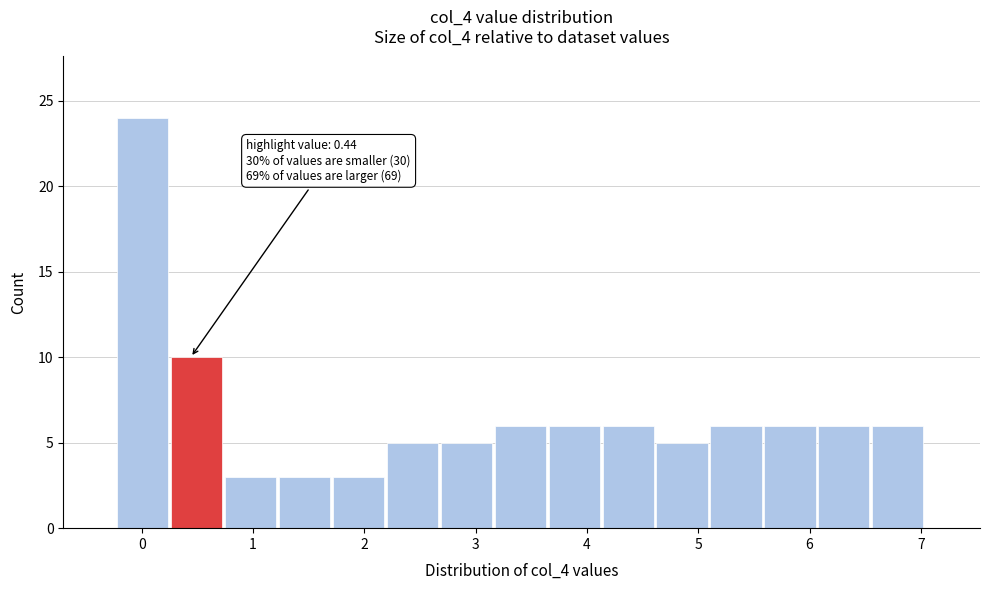

Over which range of the x-axis is the bar tallest?

-0.2 to 0.3